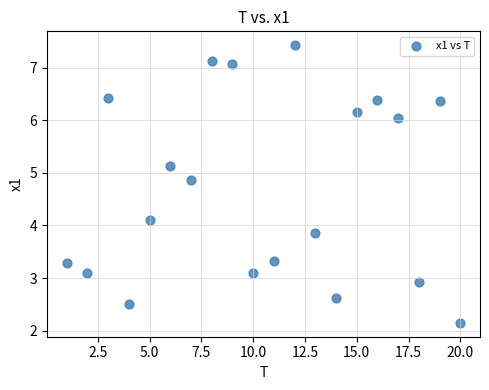

What is the range of X values (max minus min)?

19.0